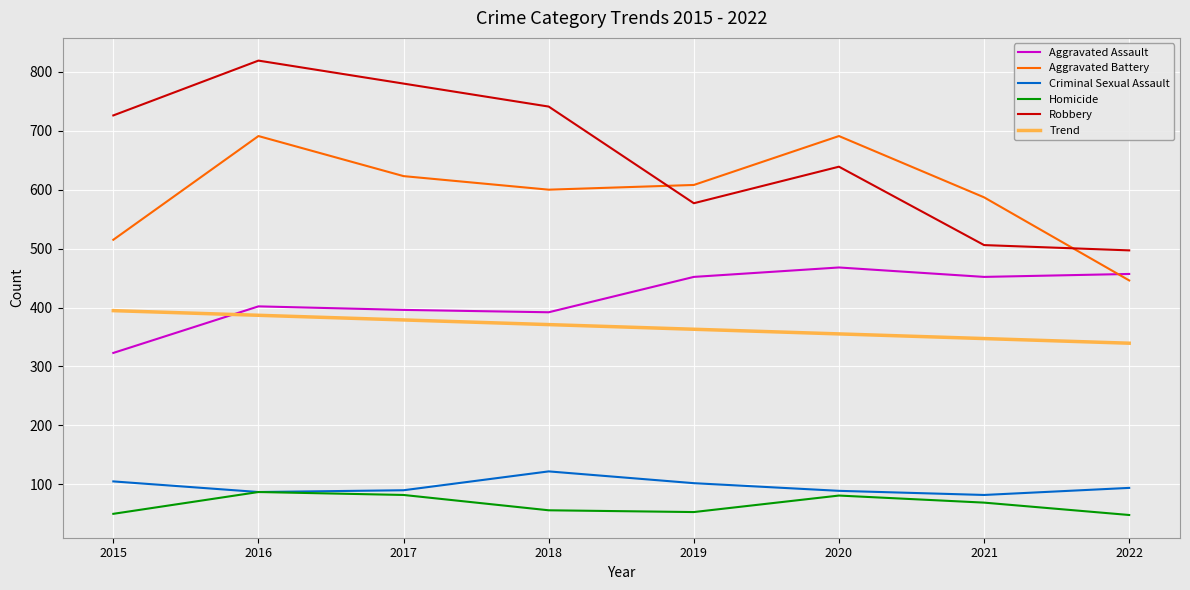

The Aggravated Assault series shows 520.7 at 2015. True or false?

False